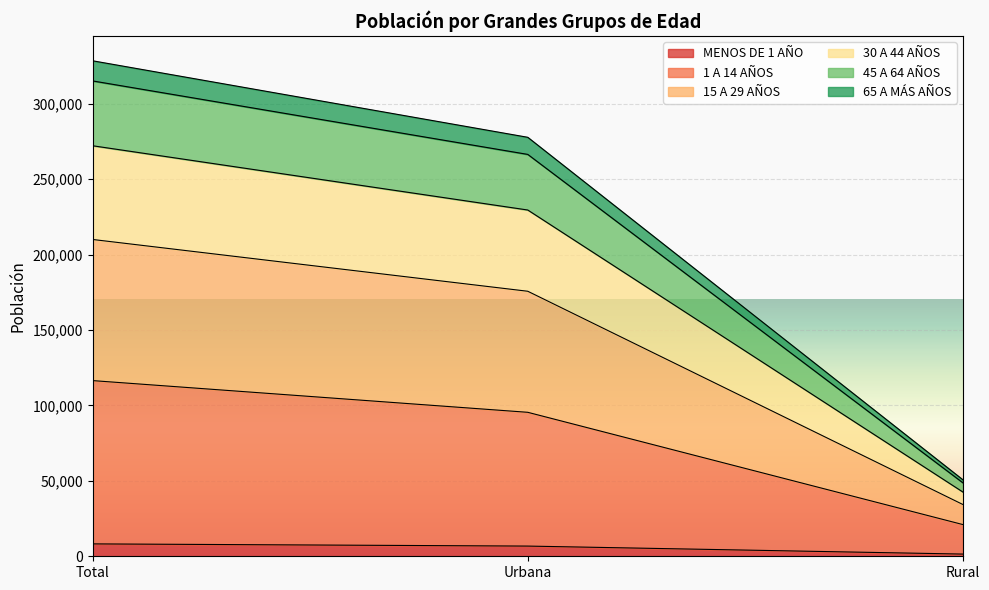

What position from the left is Urbana?

2